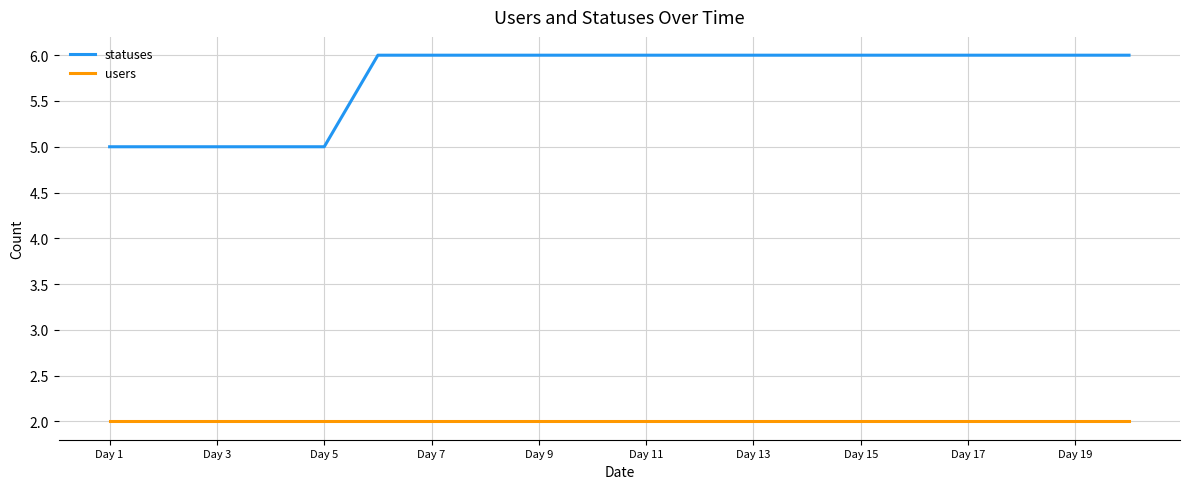

Rank the series by their average value, from highest to lowest.

statuses, users